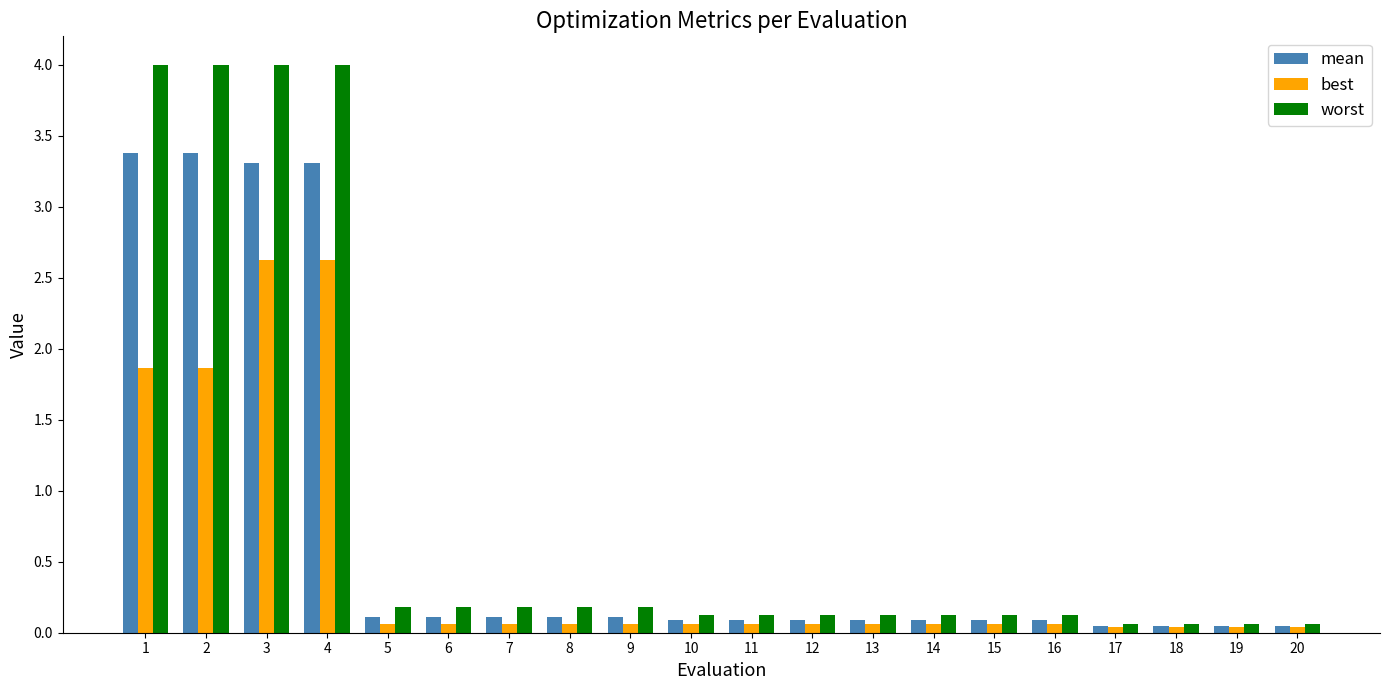

Rank the series by their average value, from highest to lowest.

worst, mean, best